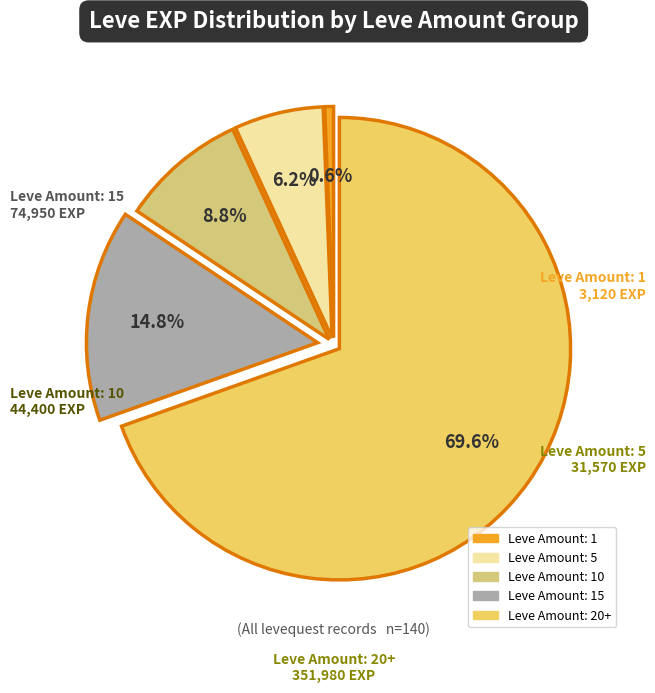

How many segments does this pie chart have?

5